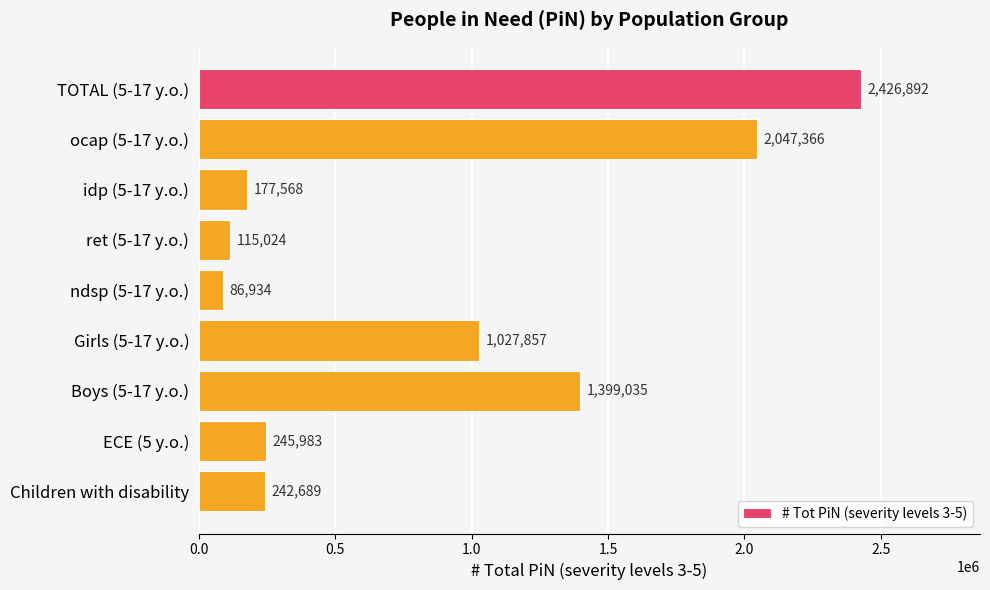

What is the sum of all values?

7769348